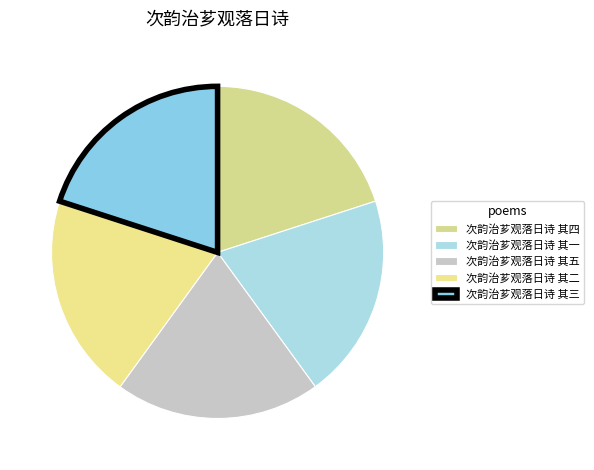

How many slices are in this pie chart?

5